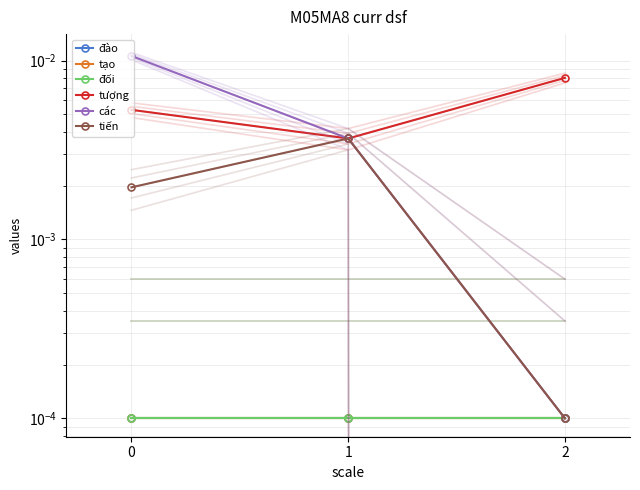

Which series changed the most between 0 and 2?

các